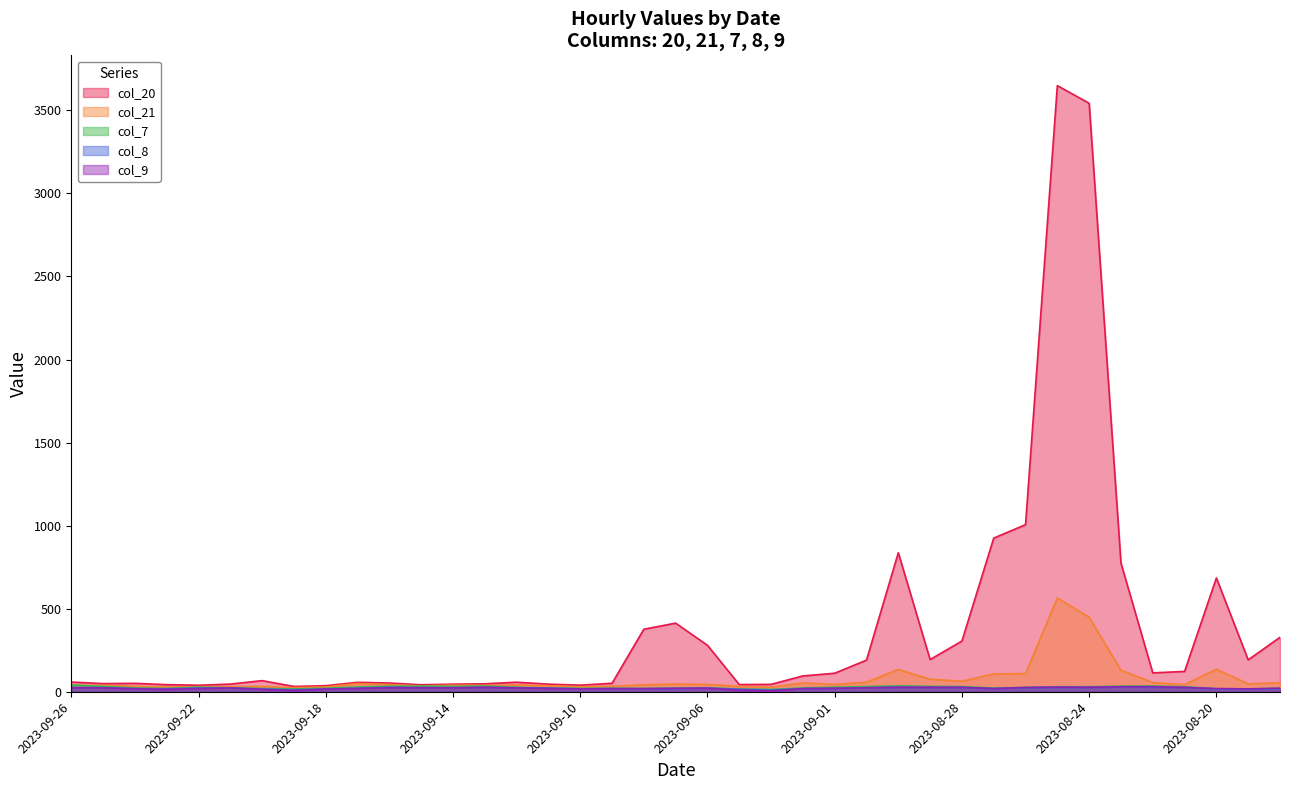

What is the difference between the highest and lowest values at 2023-09-24?

32.8